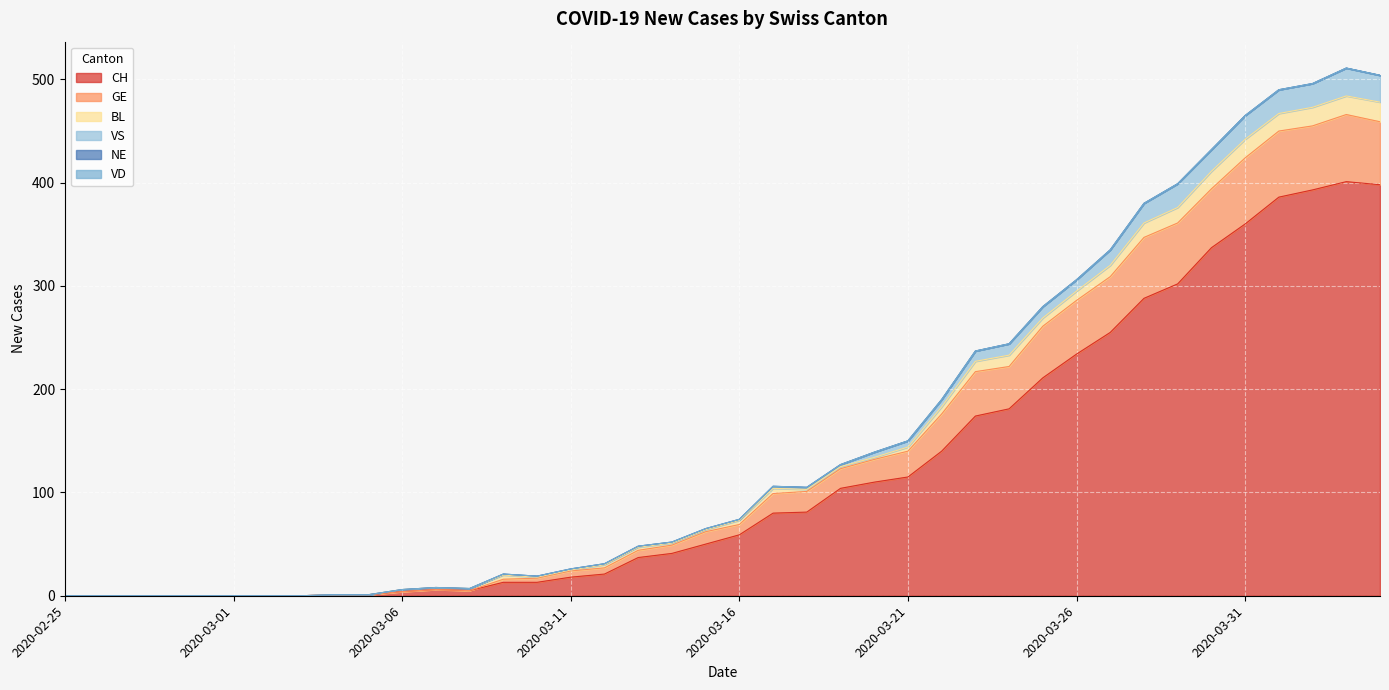

List the labels in order of VS value, smallest first.

2020-02-25, 2020-02-26, 2020-02-27, 2020-02-28, 2020-02-29, 2020-03-01, 2020-03-02, 2020-03-03, 2020-03-04, 2020-03-05, 2020-03-06, 2020-03-08, 2020-03-07, 2020-03-10, 2020-03-09, 2020-03-11, 2020-03-12, 2020-03-13, 2020-03-14, 2020-03-15, 2020-03-16, 2020-03-18, 2020-03-17, 2020-03-19, 2020-03-20, 2020-03-21, 2020-03-22, 2020-03-23, 2020-03-24, 2020-03-25, 2020-03-26, 2020-03-27, 2020-03-28, 2020-03-29, 2020-03-30, 2020-03-31, 2020-04-01, 2020-04-02, 2020-04-04, 2020-04-03